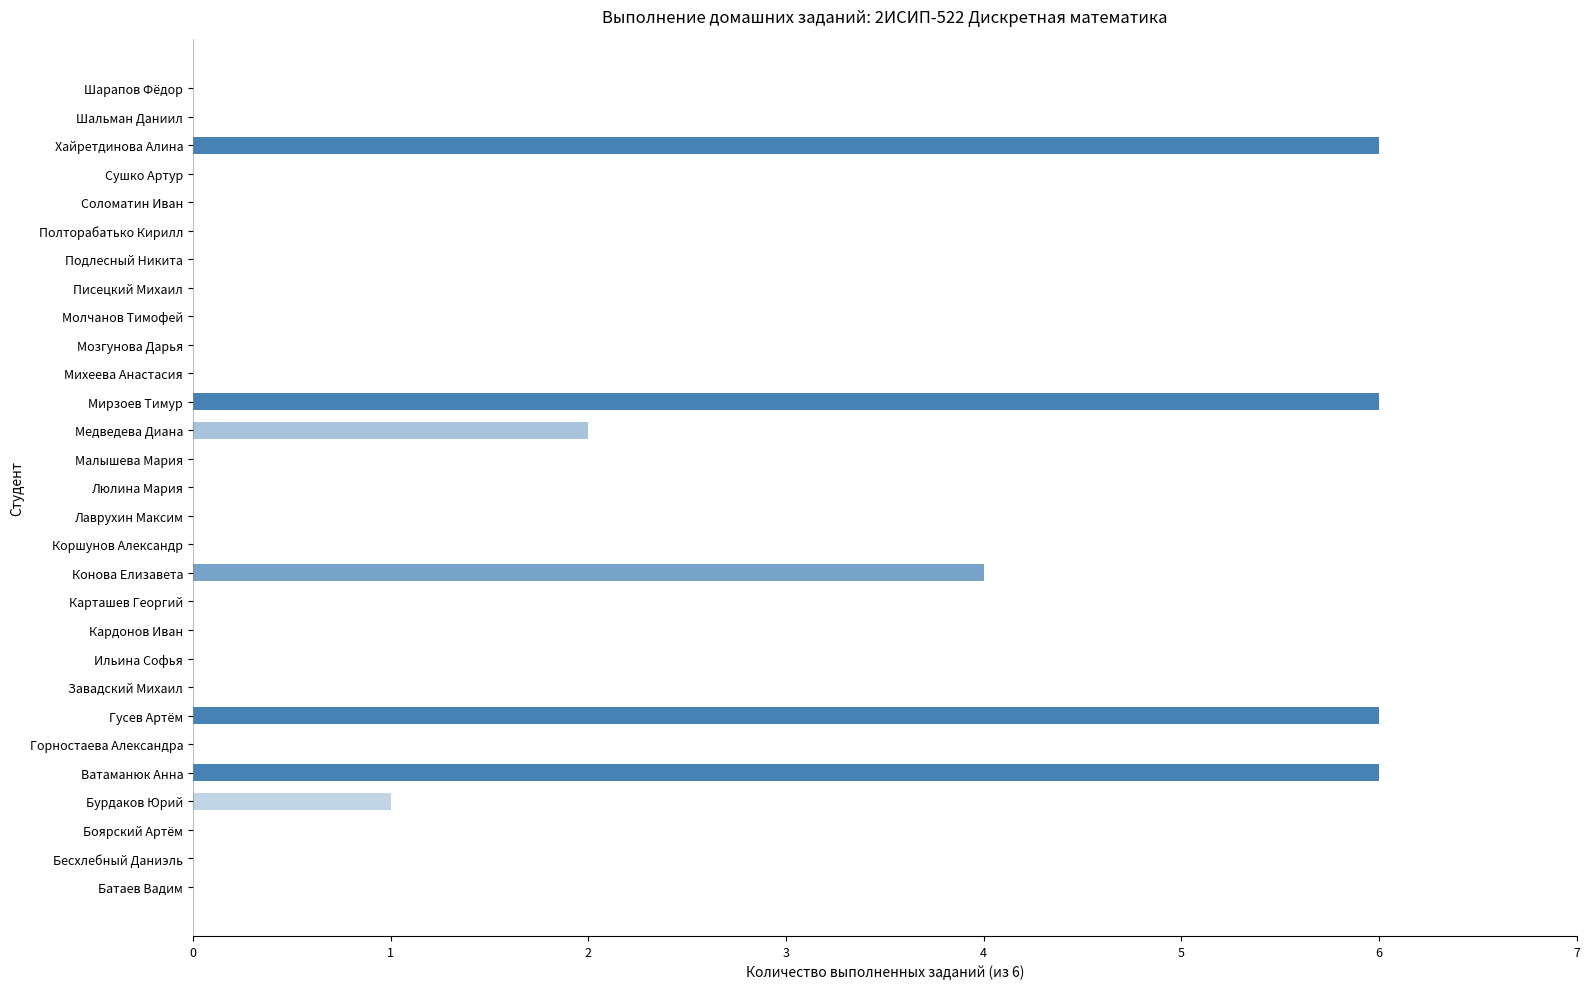

Are the bars grouped side by side (vs. stacked)?

No